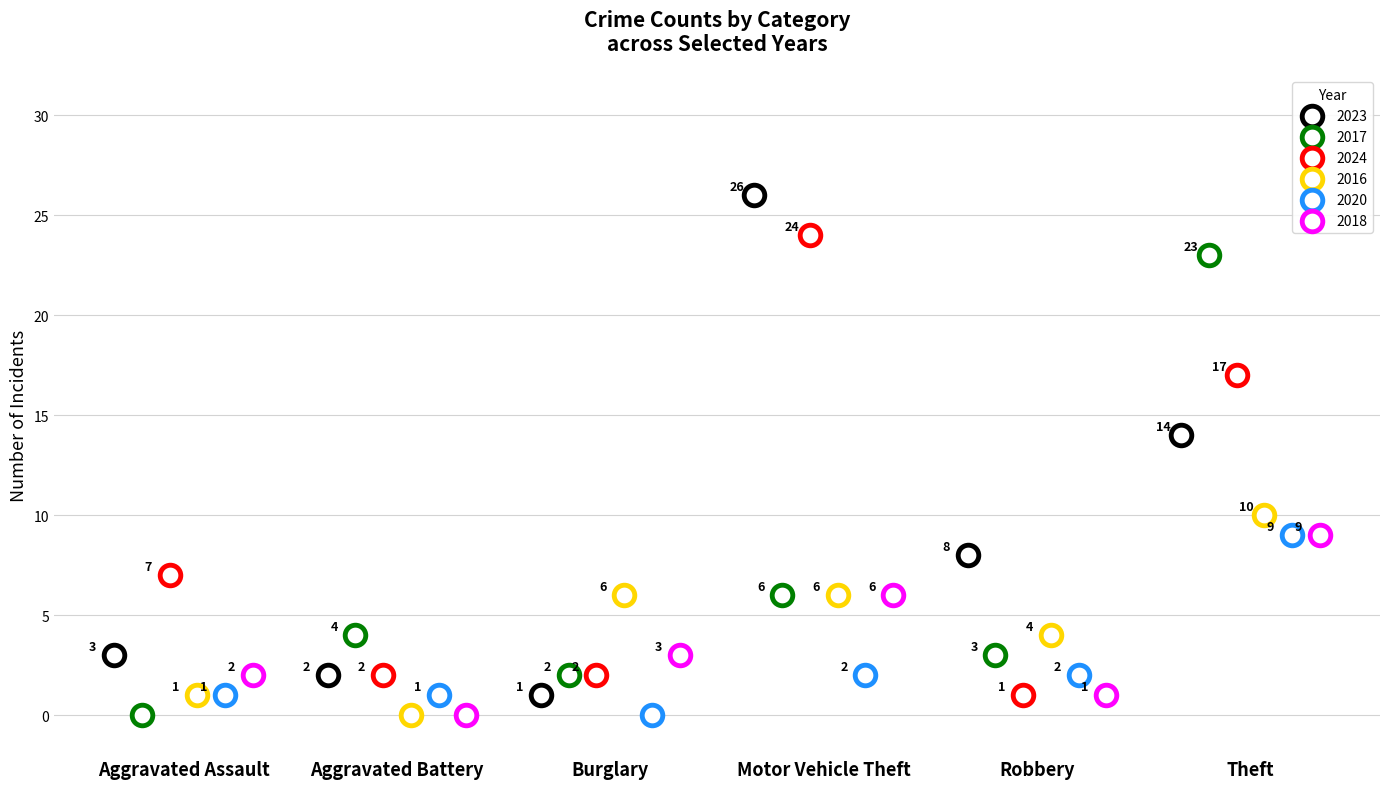

Which series contains the highest Y value?

2023